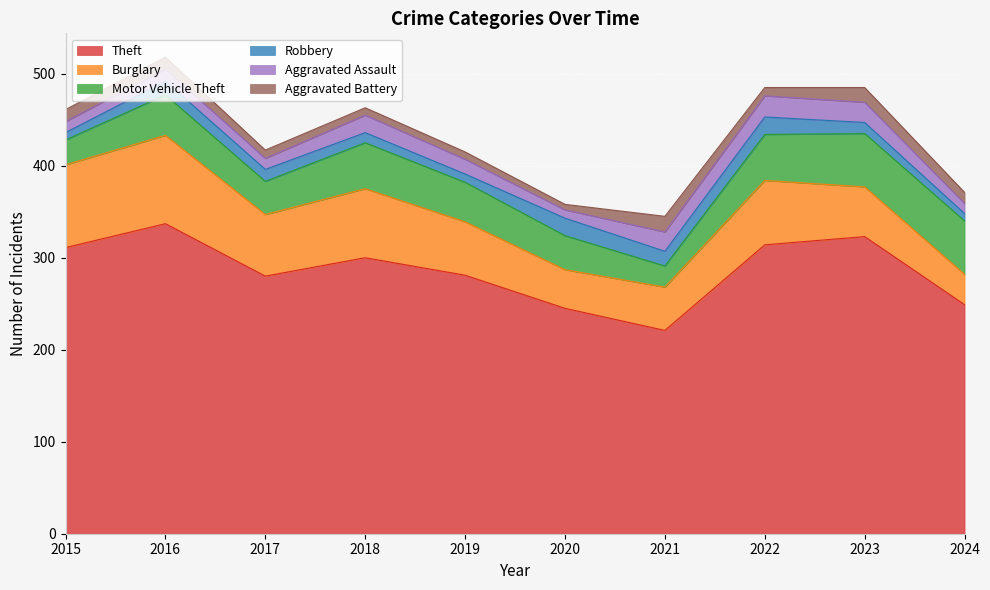

At which label does Motor Vehicle Theft first exceed 44?

2018